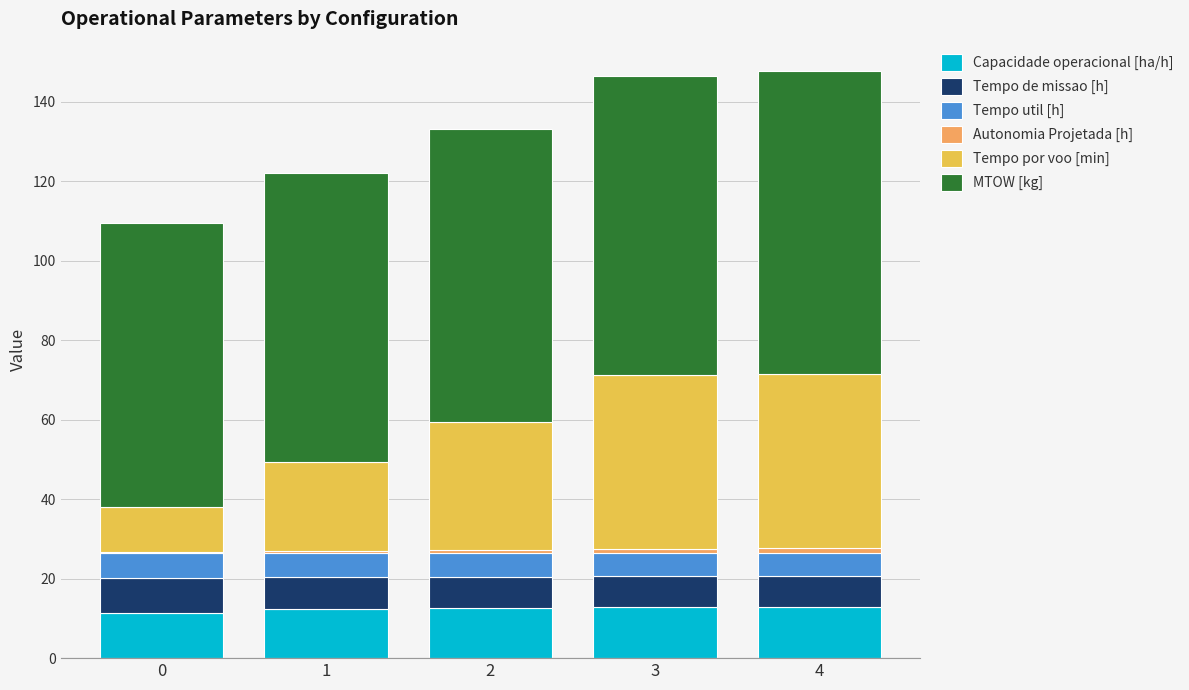

Is it true that Capacidade operacional [ha/h] equals 12.8 at 4?

True